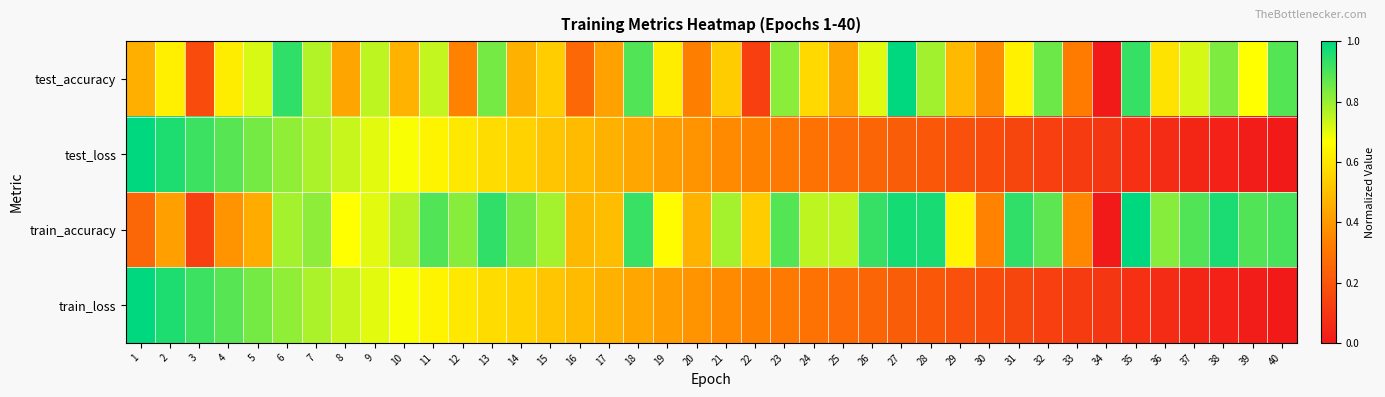

At how many categories does at least one series exceed 0?

40